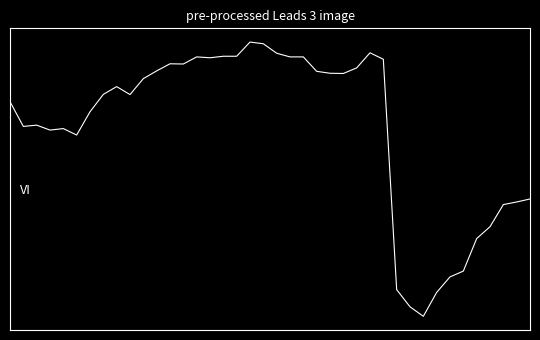

Does the chart have visible grid lines?

No